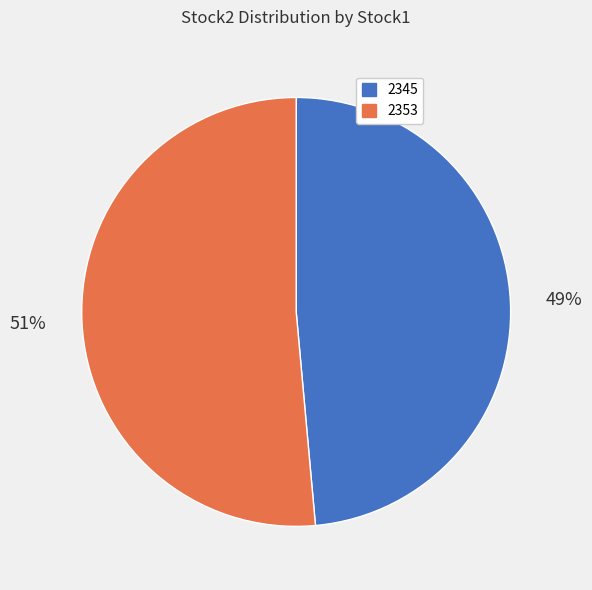

To the nearest percent, what is the combined percentage of 2353 and 2345?

100%